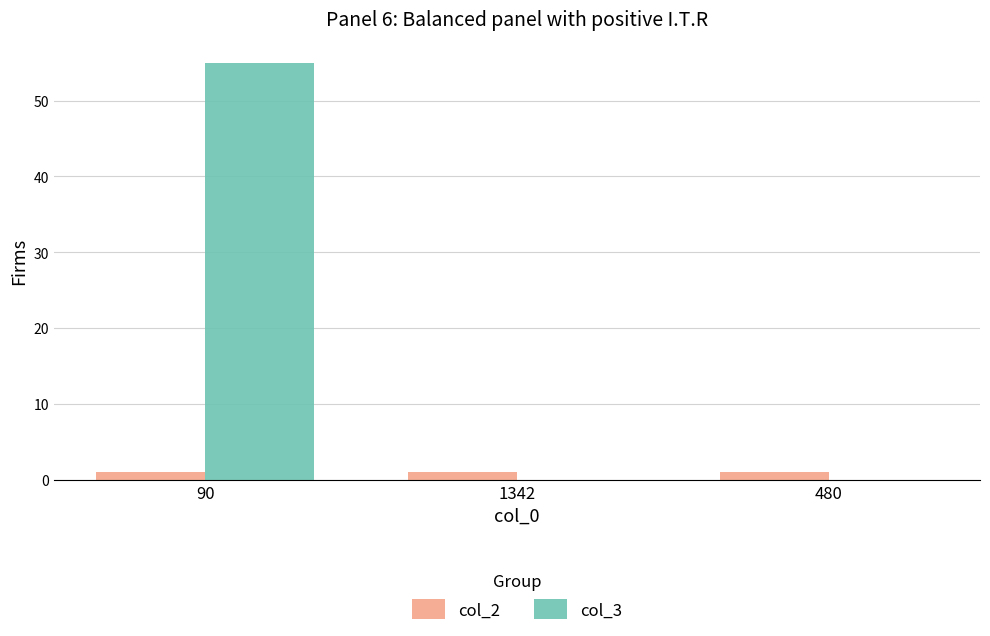

Which label corresponds to the largest value in the chart?

90